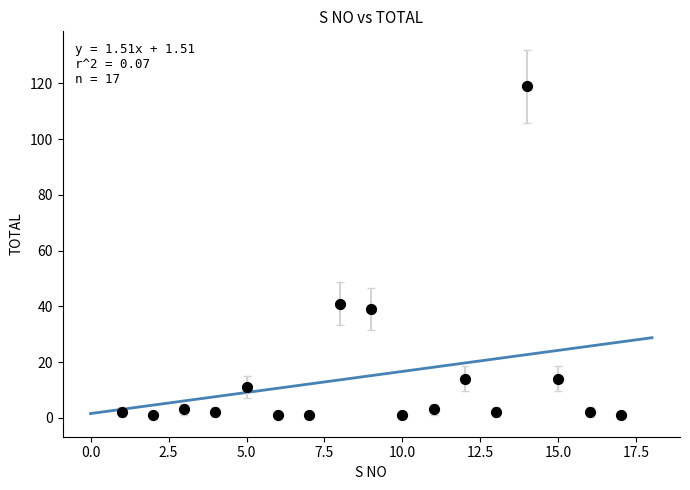

What is the range of X values (max minus min)?

16